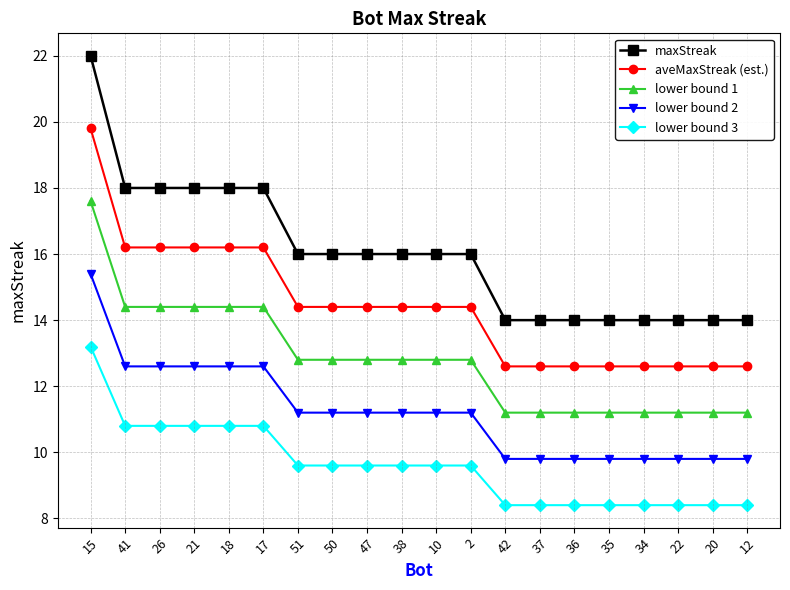

List the series in order of their peak value, lowest first.

lower bound 3, lower bound 2, lower bound 1, aveMaxStreak (est.), maxStreak